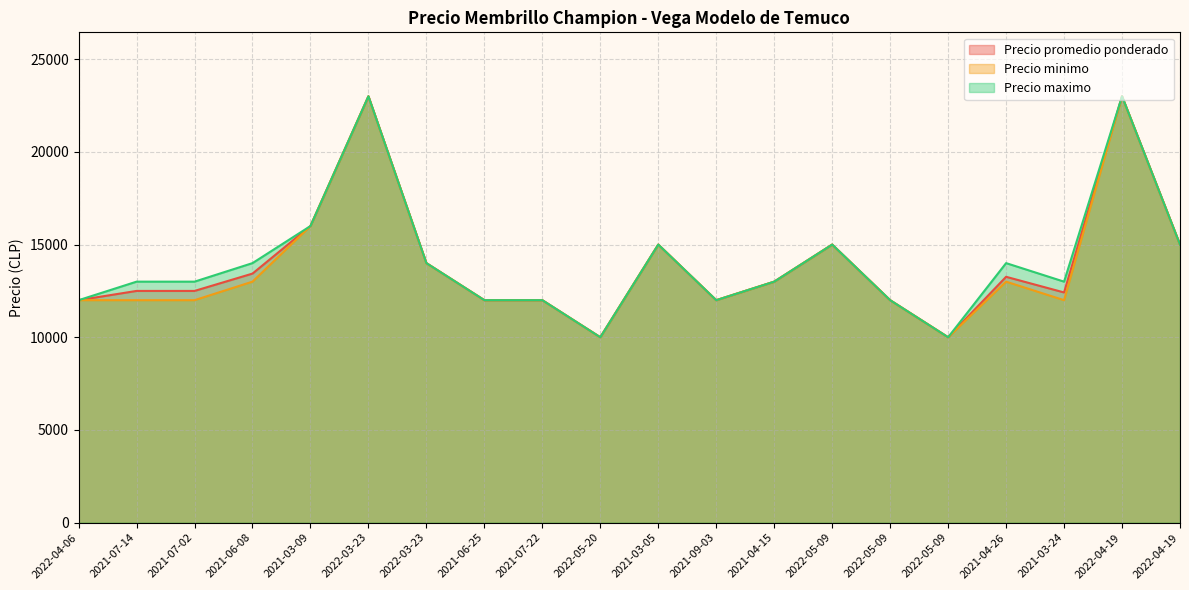

Which series has the widest spread of values?

Precio promedio ponderado